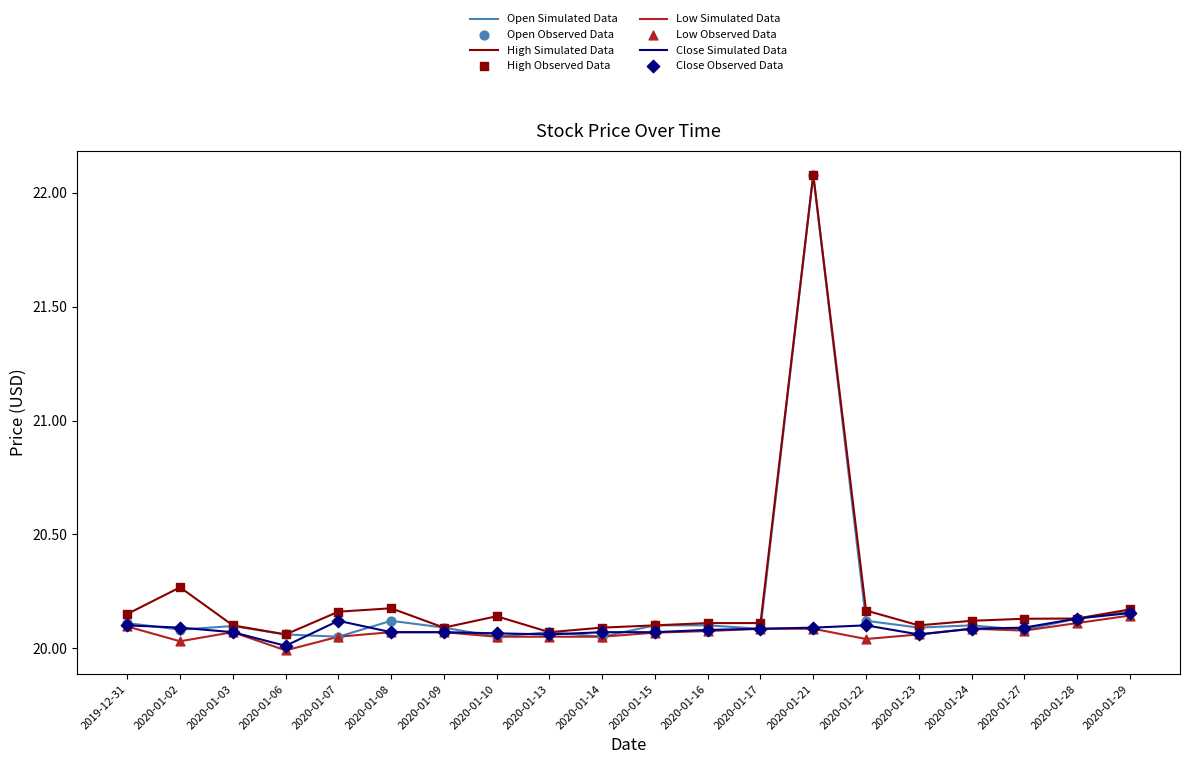

What is the total value across all series at 2020-01-29?

80.6